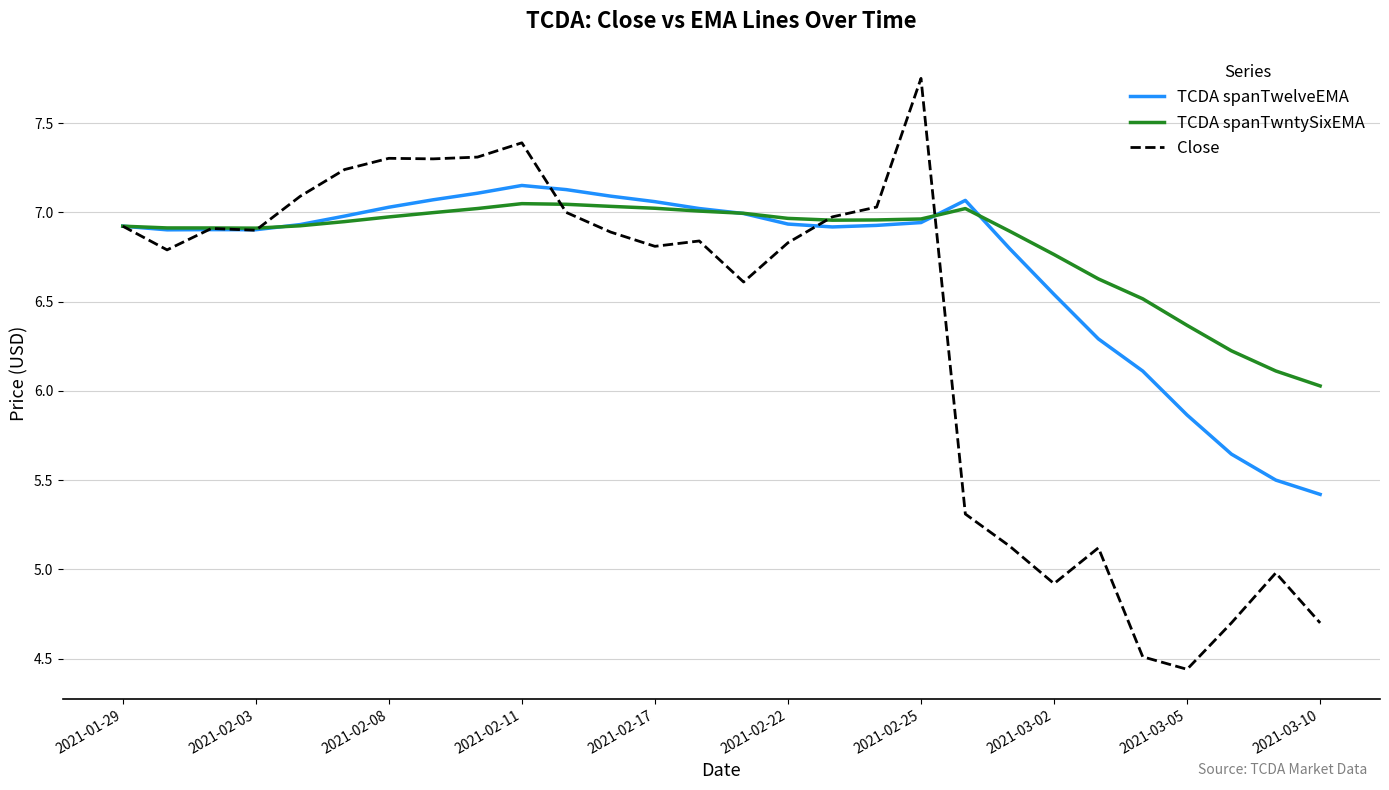

List the series in order of their overall mean, lowest first.

Close, TCDA spanTwelveEMA, TCDA spanTwntySixEMA